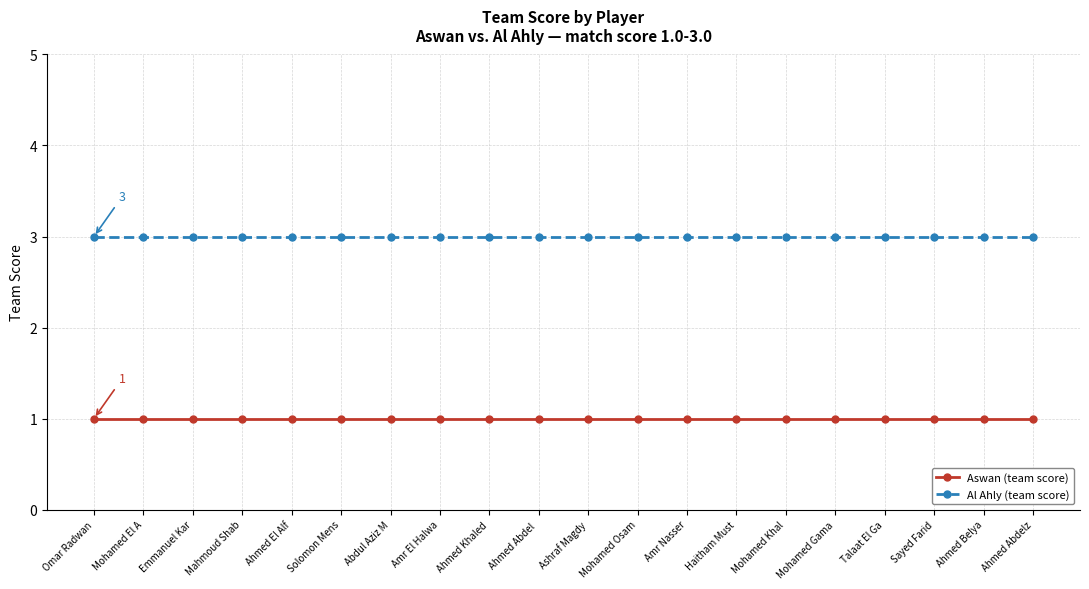

What is the label of the 1st point from the right?

Ahmed Abdelz